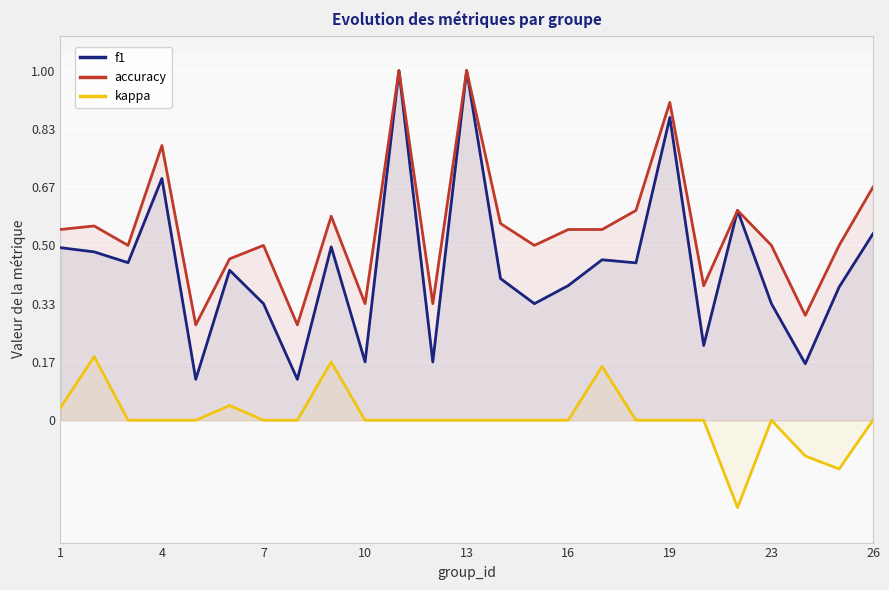

True or false: f1 and kappa cross at least once.

False